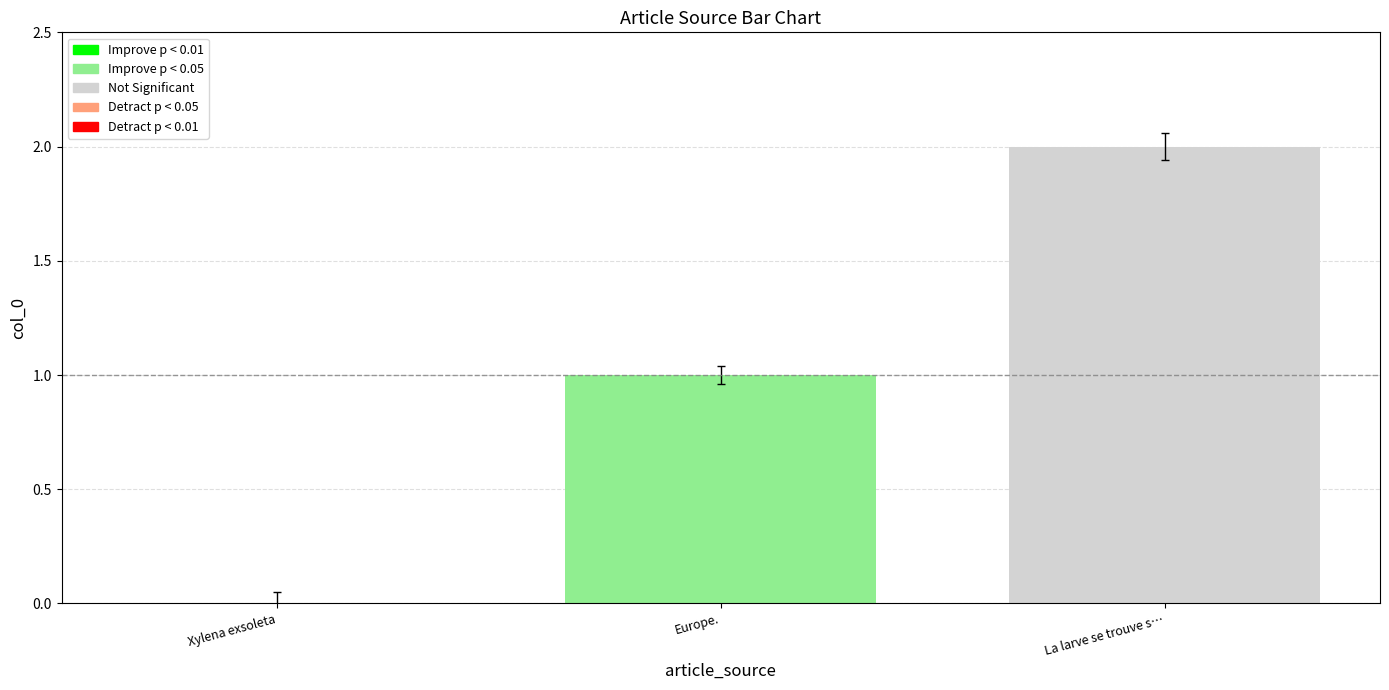

What is the change in value from Xylena exsoleta to Europe.?

+1